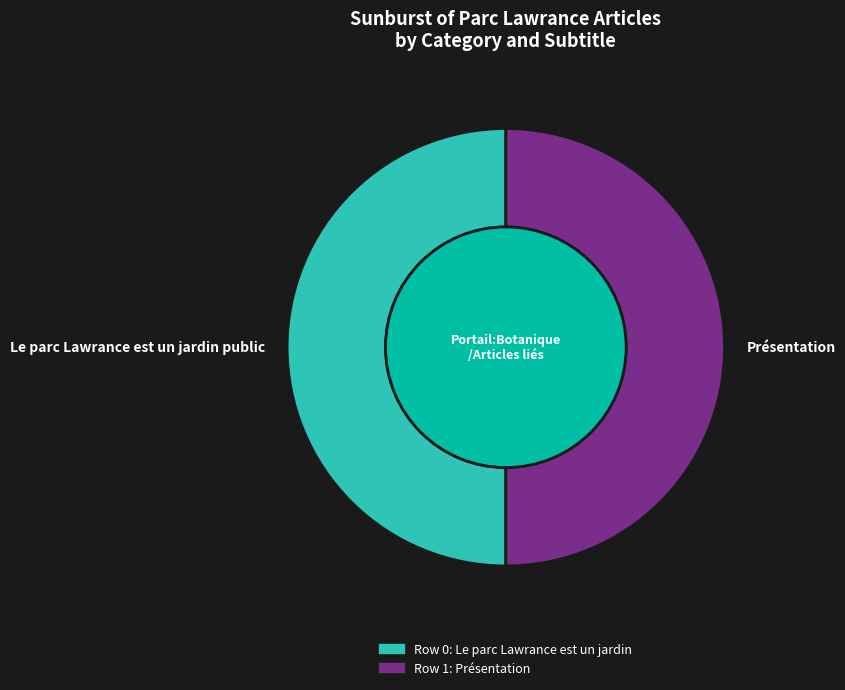

Is Le parc Lawrance est un jardin public the majority of the pie?

No